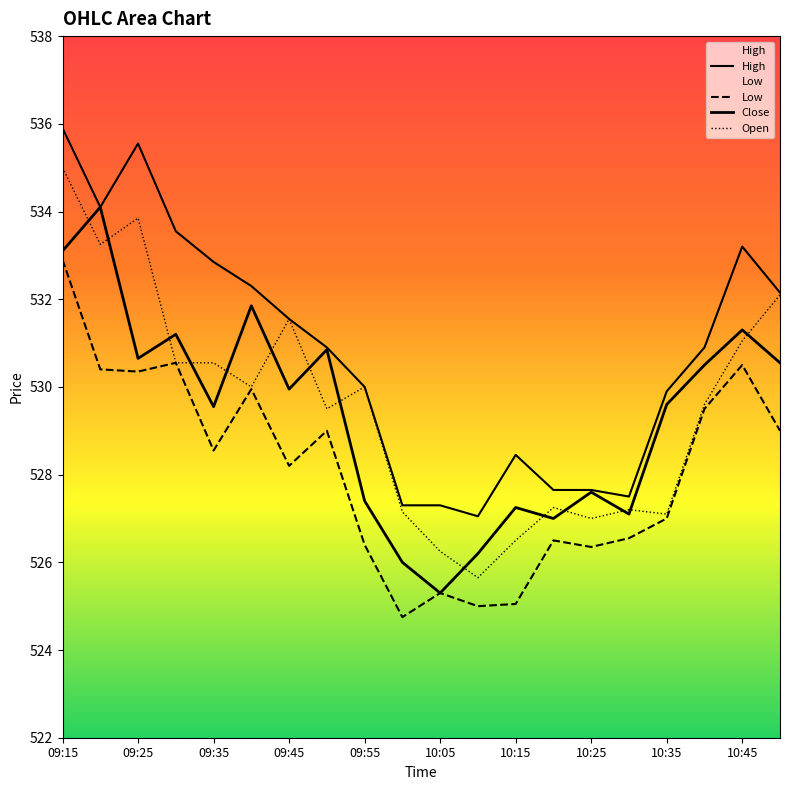

The value of Open at 09:15 is 535.0. True or false?

True